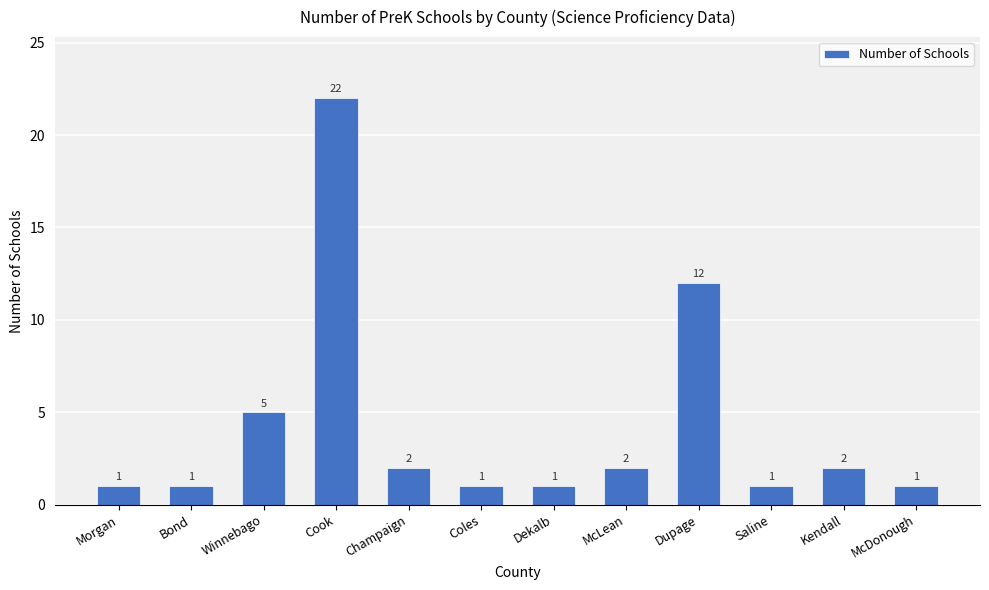

What is the sum of all values?

51